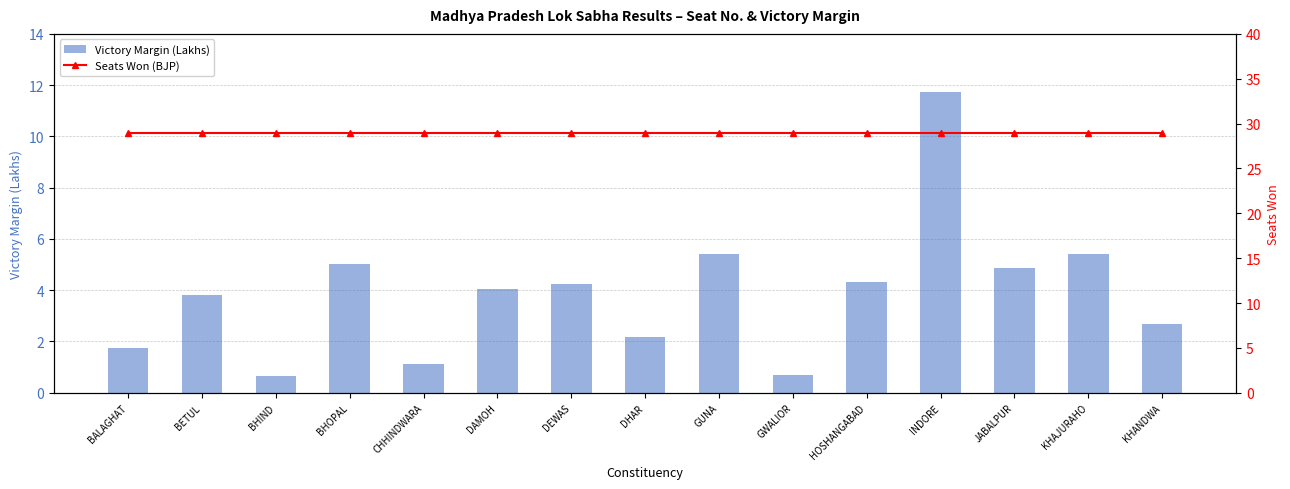

At BETUL, list the series in order from largest to smallest.

Seats Won (BJP), Victory Margin (Lakhs)